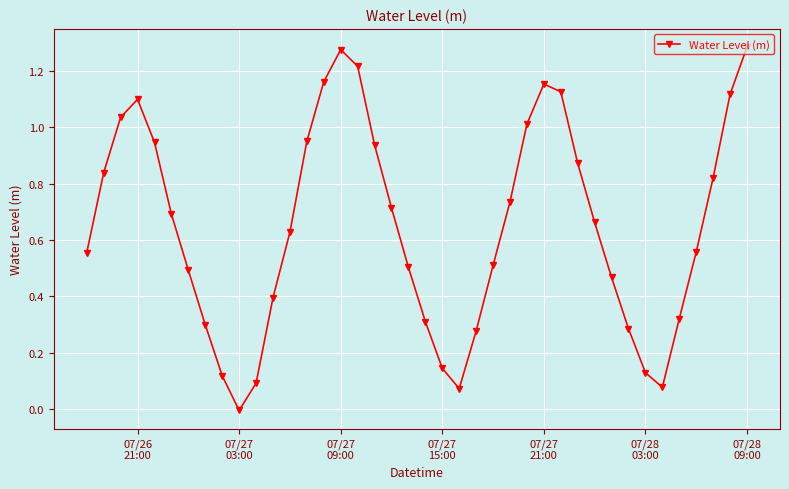

What is the sum of all values?

25.9